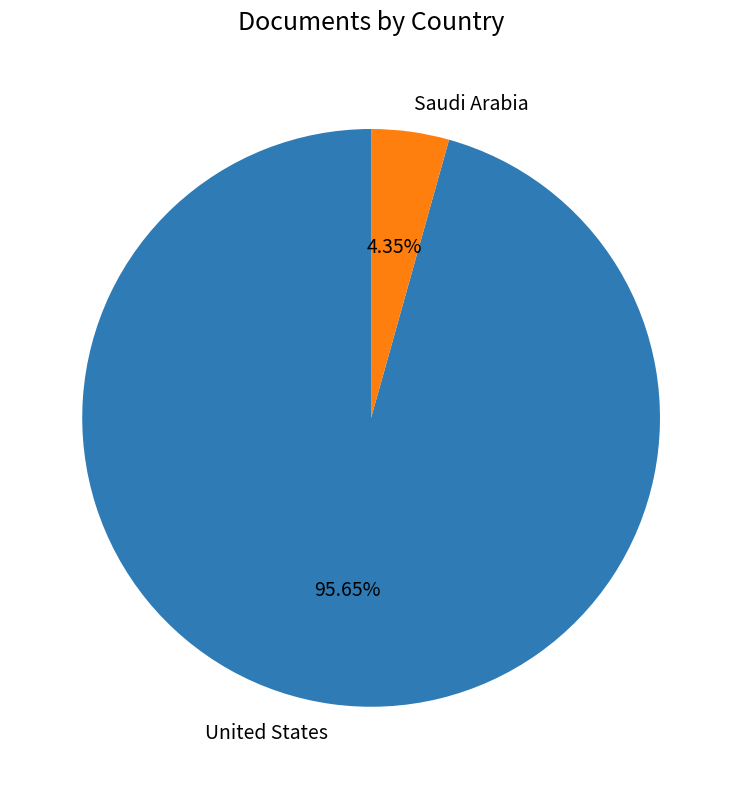

Which slice represents more than half of the pie?

United States